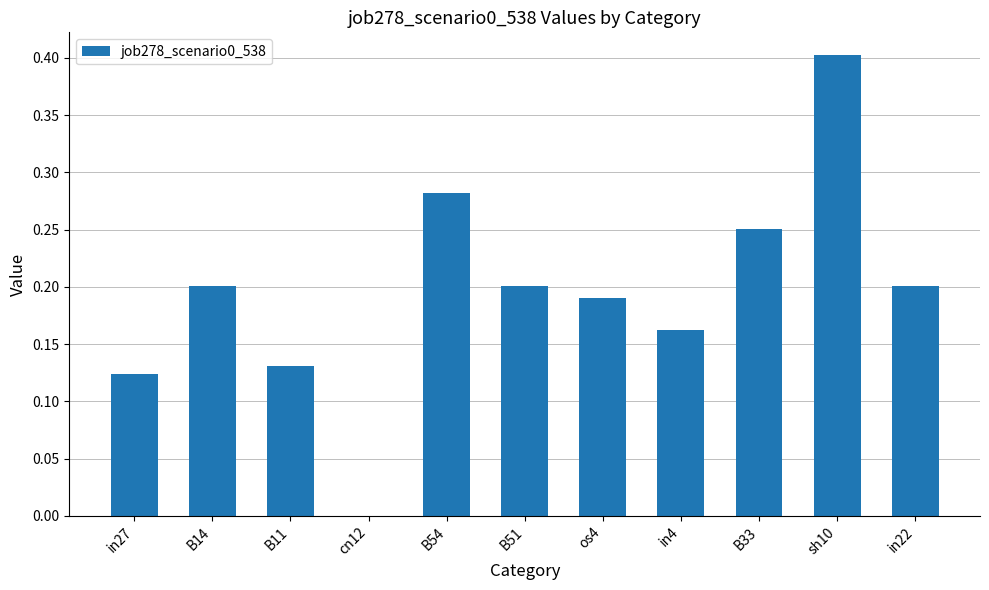

Which has a higher value, B33 or in27?

B33